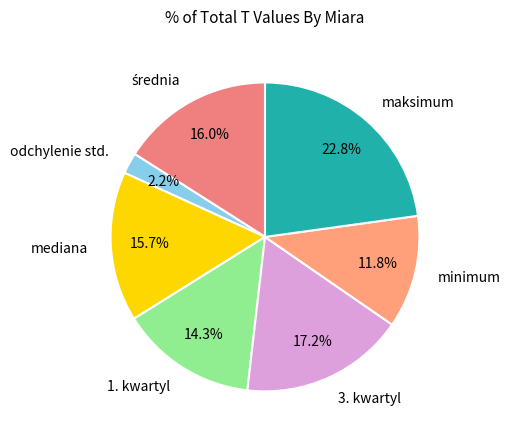

Which slice is the smallest?

odchylenie std.